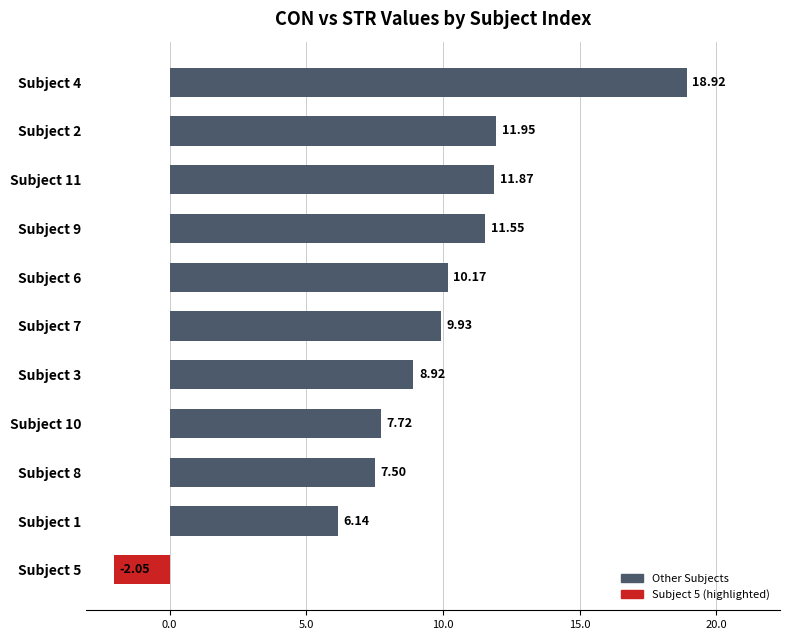

What is the average value?

9.3